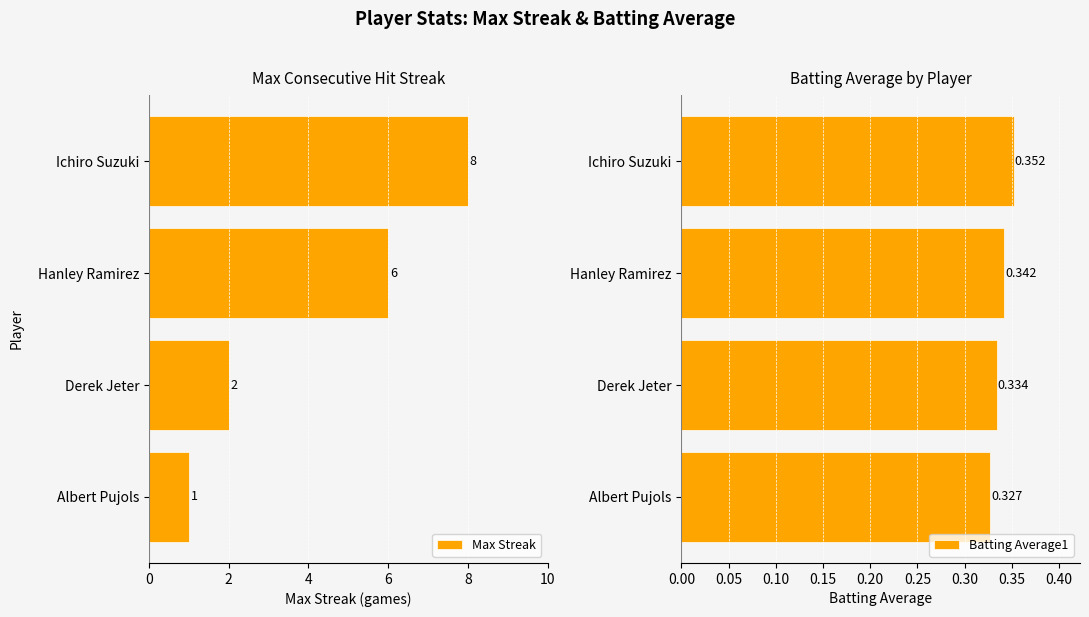

What is the average value of the Batting Average1 series?

0.3